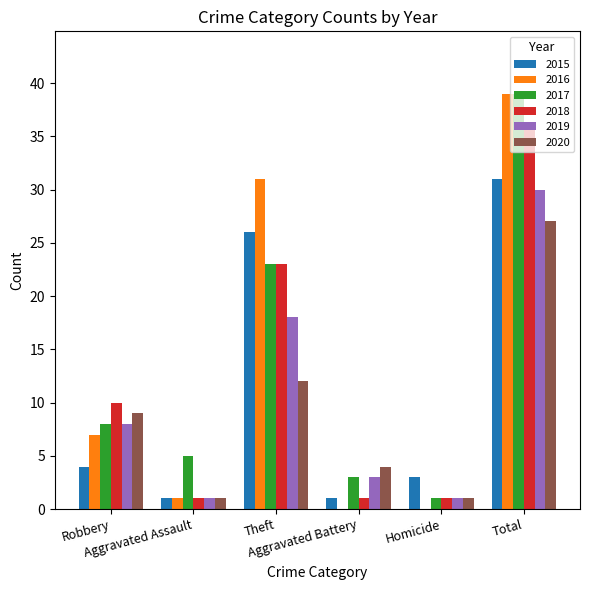

What is the greatest value displayed?

39